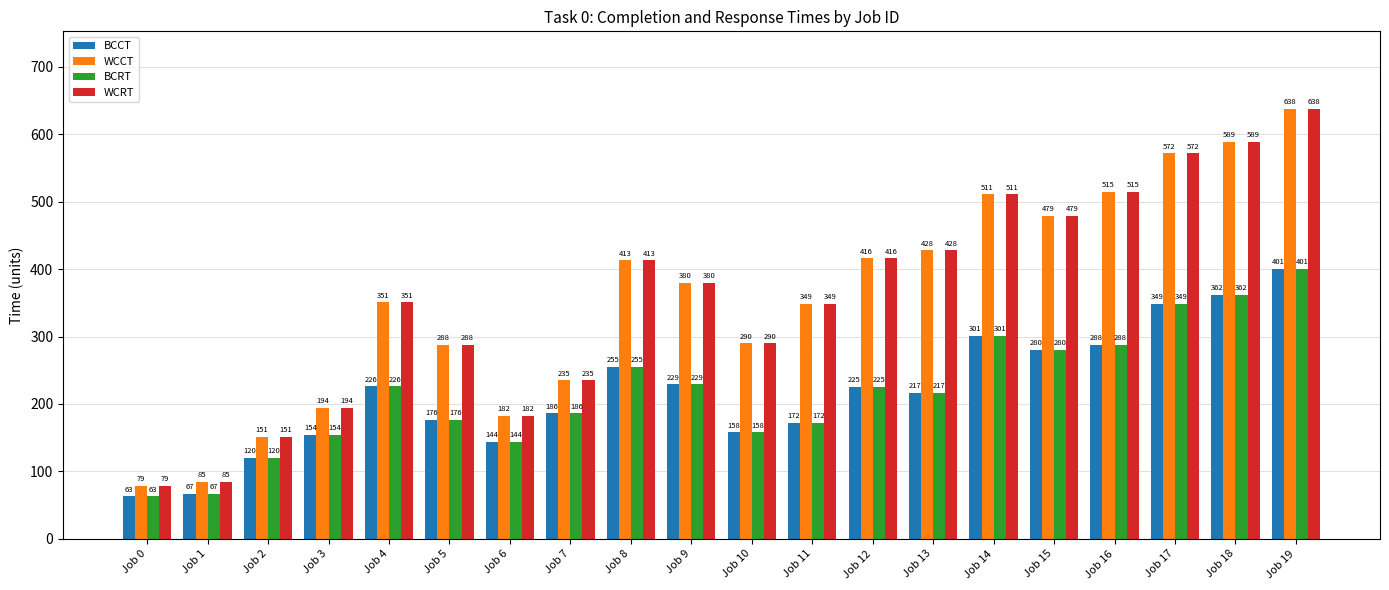

Reading left to right, list all the values displayed in this chart.

BCCT: Job 0=63	Job 1=67	Job 2=120	Job 3=154	Job 4=226	Job 5=176	Job 6=144	Job 7=186	Job 8=255	Job 9=229	Job 10=158	Job 11=172	Job 12=225	Job 13=217	Job 14=301	Job 15=280	Job 16=288	Job 17=349	Job 18=362	Job 19=401
WCCT: Job 0=79	Job 1=85	Job 2=151	Job 3=194	Job 4=351	Job 5=288	Job 6=182	Job 7=235	Job 8=413	Job 9=380	Job 10=290	Job 11=349	Job 12=416	Job 13=428	Job 14=511	Job 15=479	Job 16=515	Job 17=572	Job 18=589	Job 19=638
BCRT: Job 0=63	Job 1=67	Job 2=120	Job 3=154	Job 4=226	Job 5=176	Job 6=144	Job 7=186	Job 8=255	Job 9=229	Job 10=158	Job 11=172	Job 12=225	Job 13=217	Job 14=301	Job 15=280	Job 16=288	Job 17=349	Job 18=362	Job 19=401
WCRT: Job 0=79	Job 1=85	Job 2=151	Job 3=194	Job 4=351	Job 5=288	Job 6=182	Job 7=235	Job 8=413	Job 9=380	Job 10=290	Job 11=349	Job 12=416	Job 13=428	Job 14=511	Job 15=479	Job 16=515	Job 17=572	Job 18=589	Job 19=638